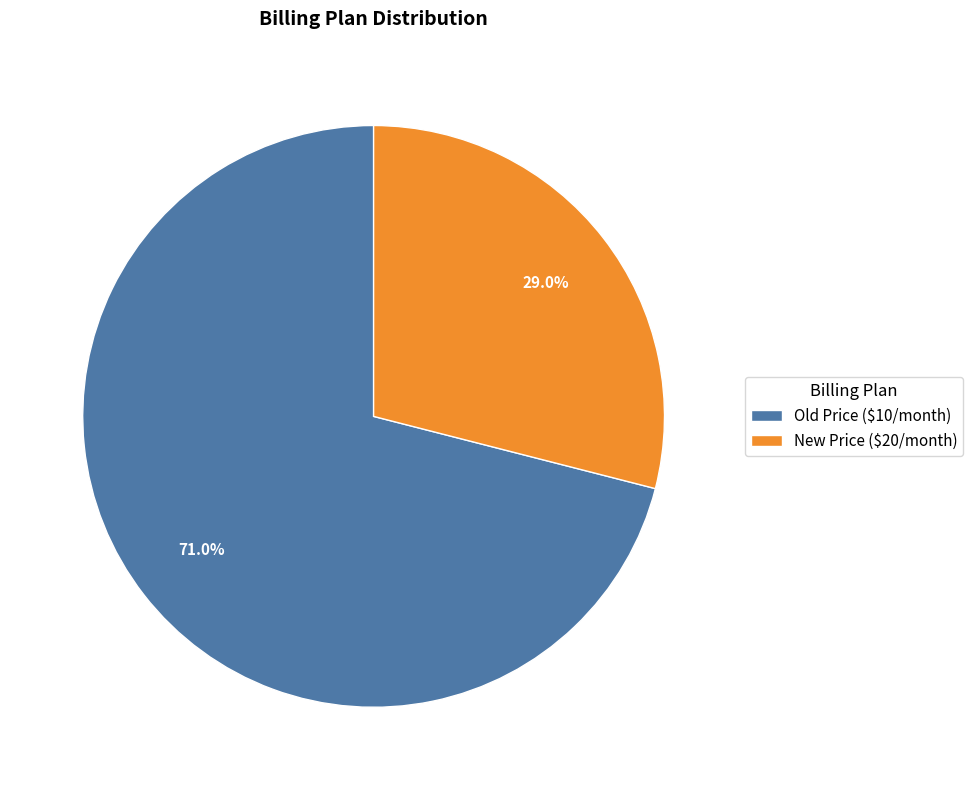

What portion of the pie excludes Old Price ($10/month)?

29.0%